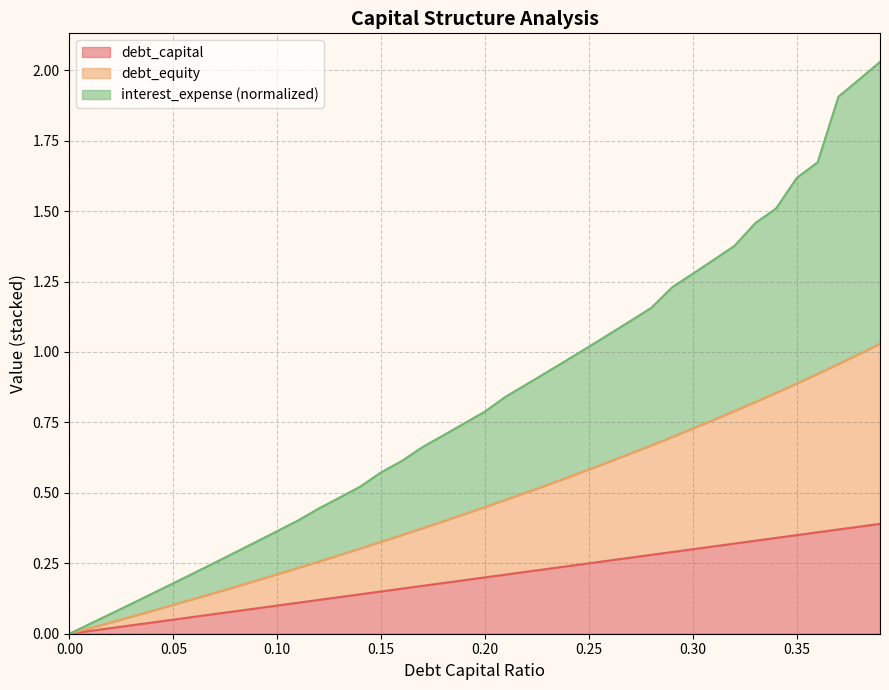

True or false: debt_equity has a value of 0.7 at 0.22.

False